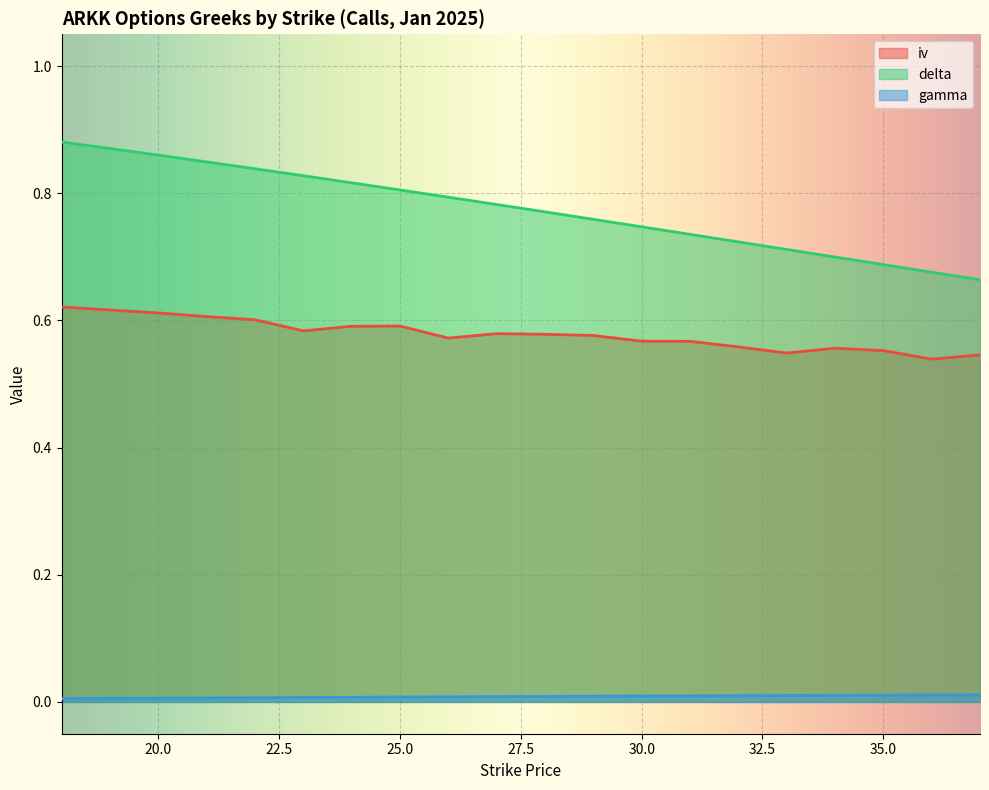

Which series has the largest total across all categories?

delta